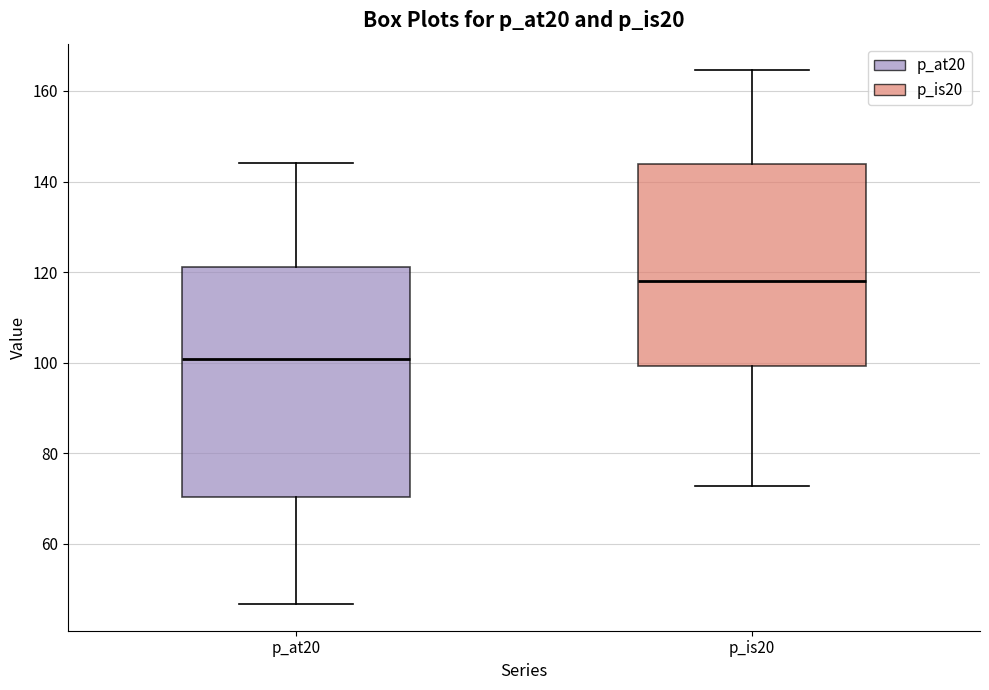

Reading left to right, read every box against the y-axis: the position of its median line, the range the box covers, and the ends of its whiskers. The values are not printed on the chart, so give them approximately, as read against the axis.

p_at20: median 100, box 70 to 122, whiskers 46 to 144
p_is20: median 118, box 100 to 144, whiskers 72 to 164